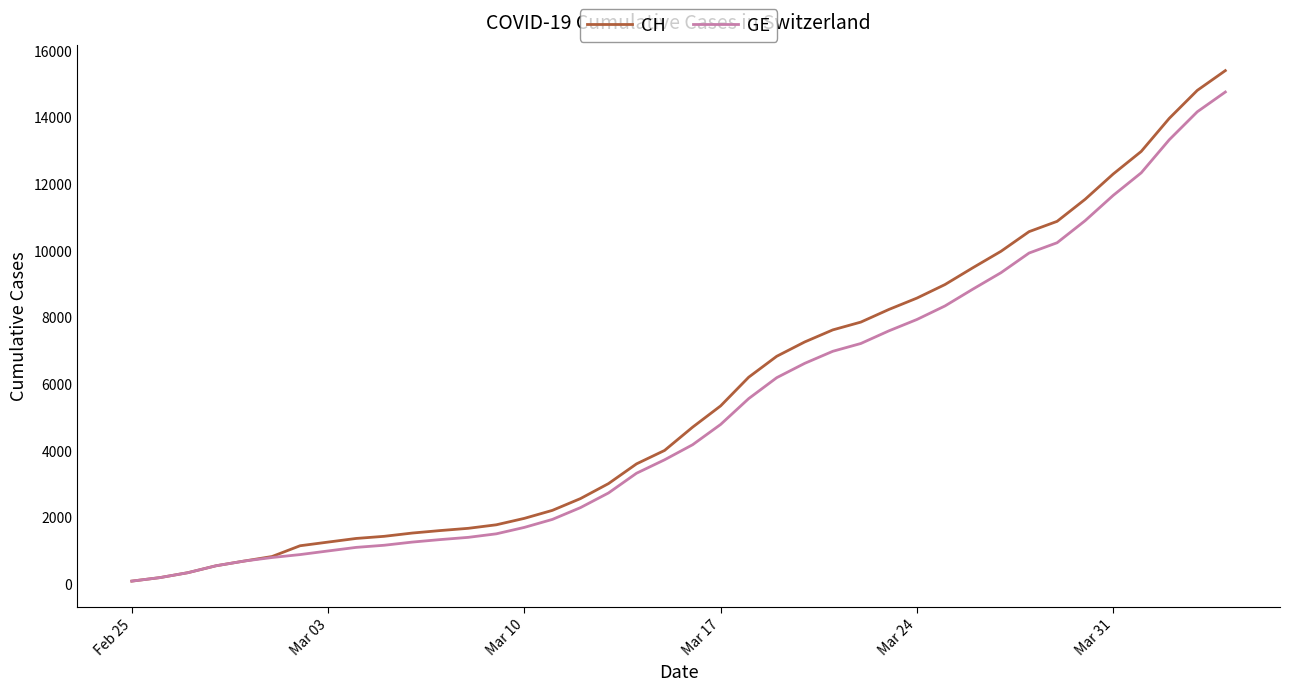

What is the average value of the CH series?

5620